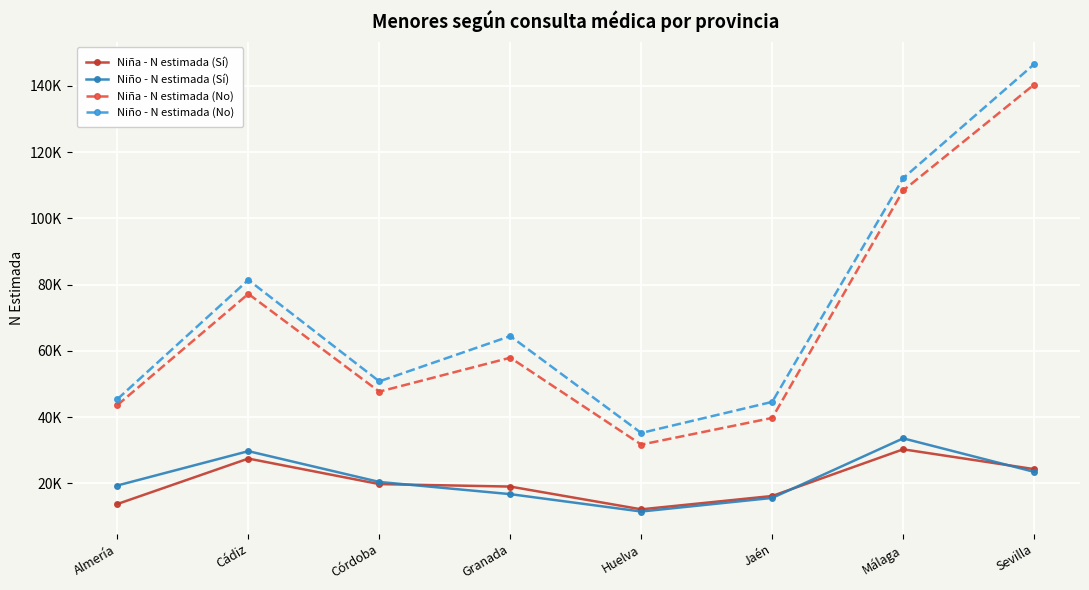

How many Niña - N estimada (Sí) values are between 16210 and 27505?

5